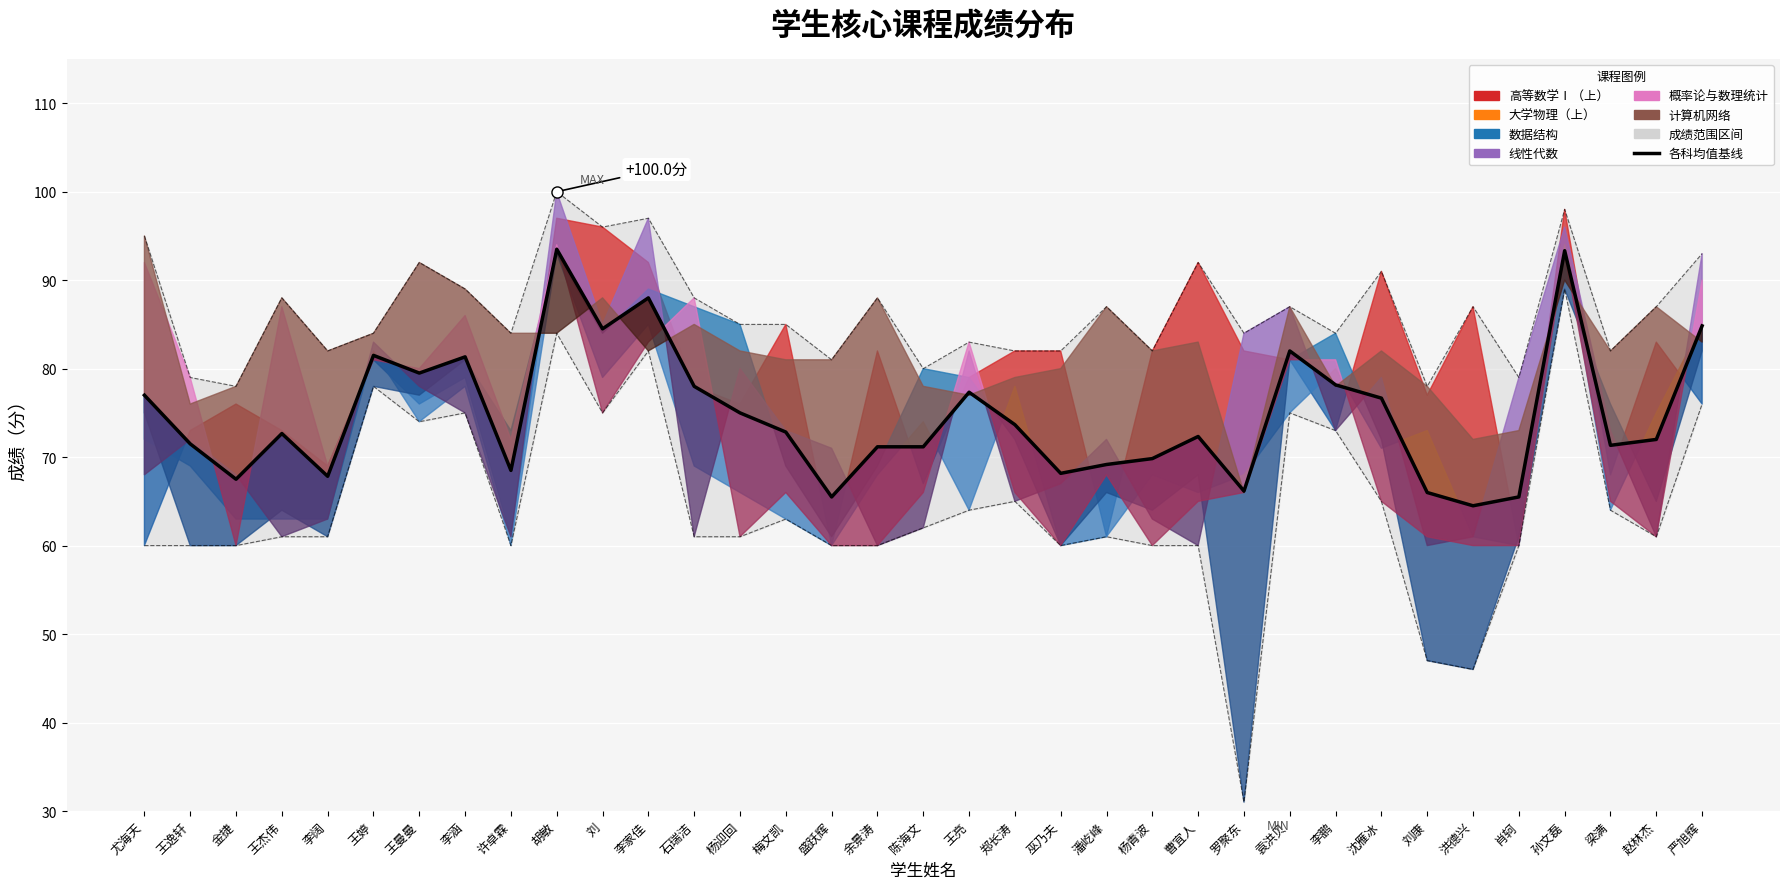

How many interior local valleys (lower than both neighbors) does the data have?

10